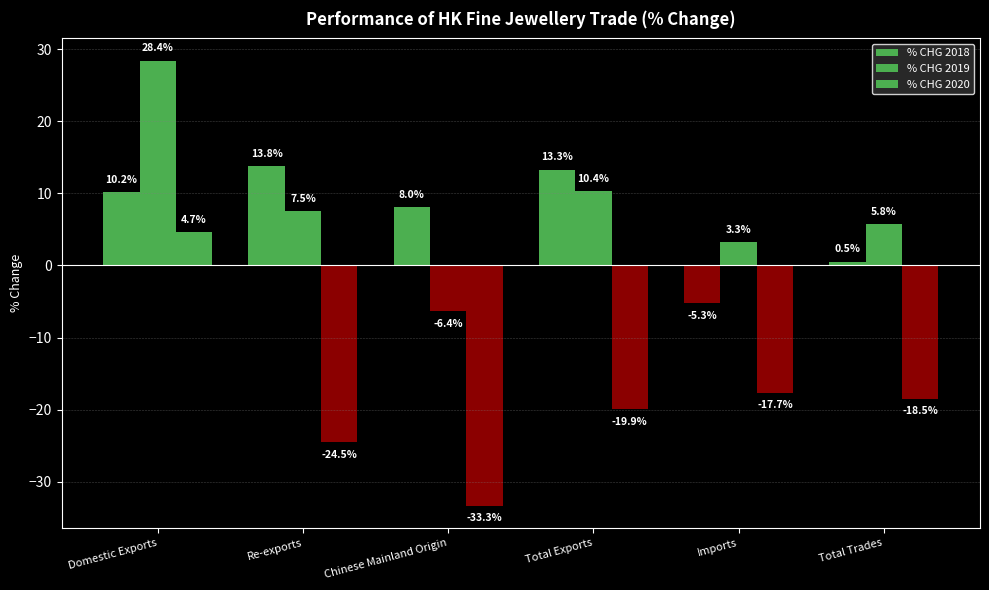

How many distinct data groups are displayed?

3